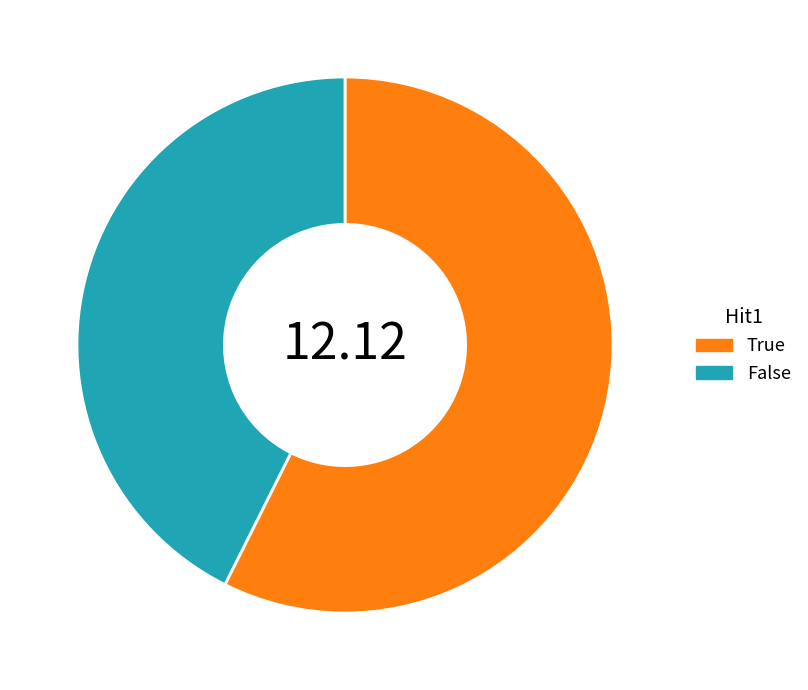

Which category has the smallest portion of the pie?

False